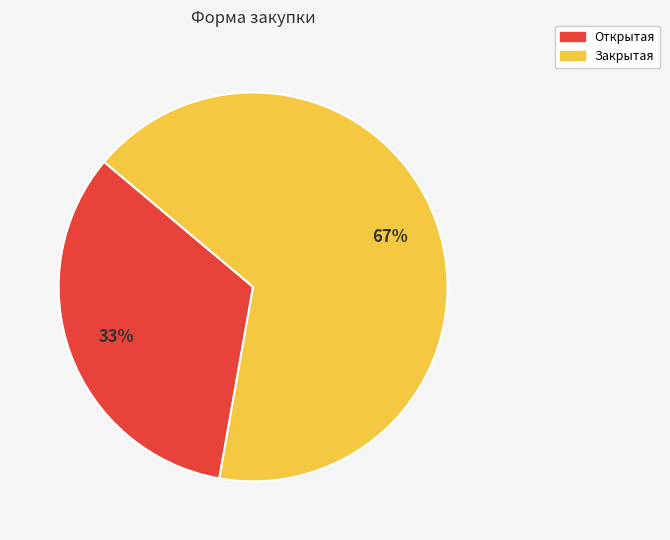

What is the ratio of the value at Открытая to the value at Закрытая?

0.5